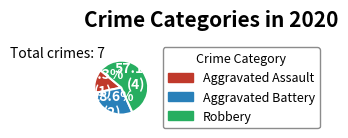

Does any single category account for the majority?

Yes